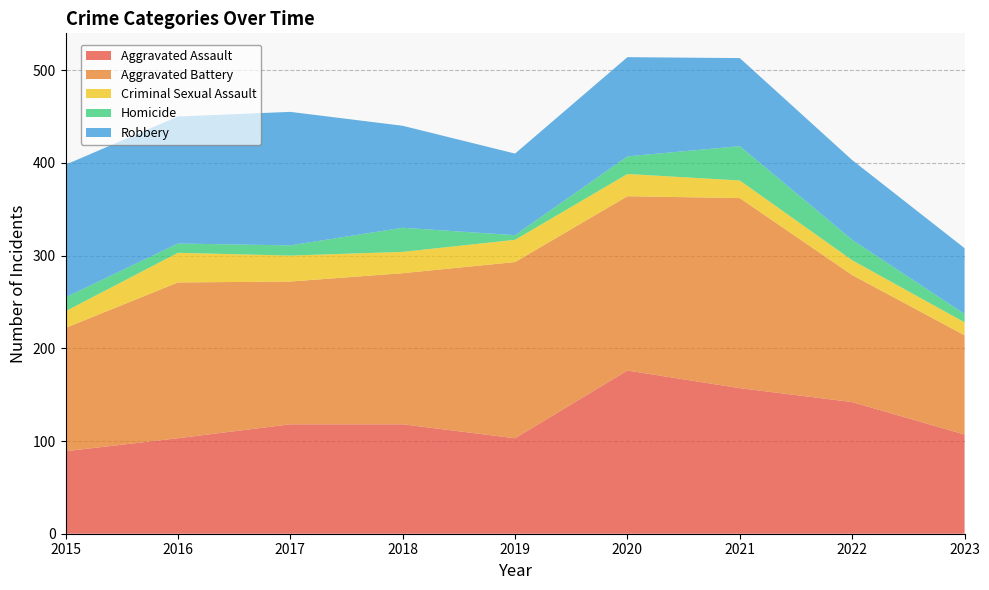

Reading right to left, list all the values displayed in this chart.

Aggravated Assault: 2023=107	2022=142	2021=157	2020=176	2019=103	2018=118	2017=118	2016=103	2015=89
Aggravated Battery: 2023=107	2022=137	2021=205	2020=188	2019=190	2018=163	2017=154	2016=168	2015=133
Criminal Sexual Assault: 2023=14	2022=16	2021=19	2020=24	2019=24	2018=23	2017=28	2016=32	2015=18
Homicide: 2023=9	2022=22	2021=37	2020=19	2019=5	2018=26	2017=11	2016=10	2015=15
Robbery: 2023=71	2022=86	2021=95	2020=107	2019=88	2018=110	2017=144	2016=137	2015=143